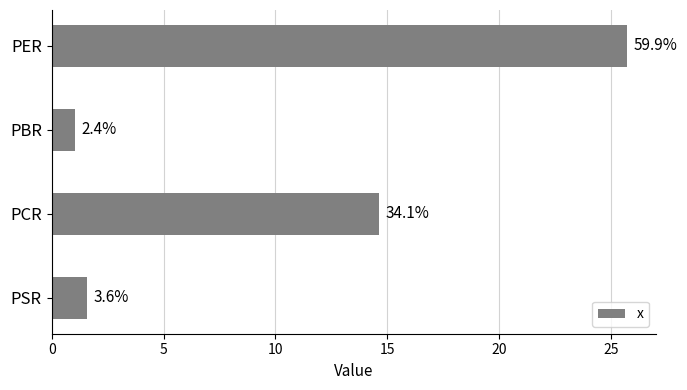

How many bars are there in total?

4